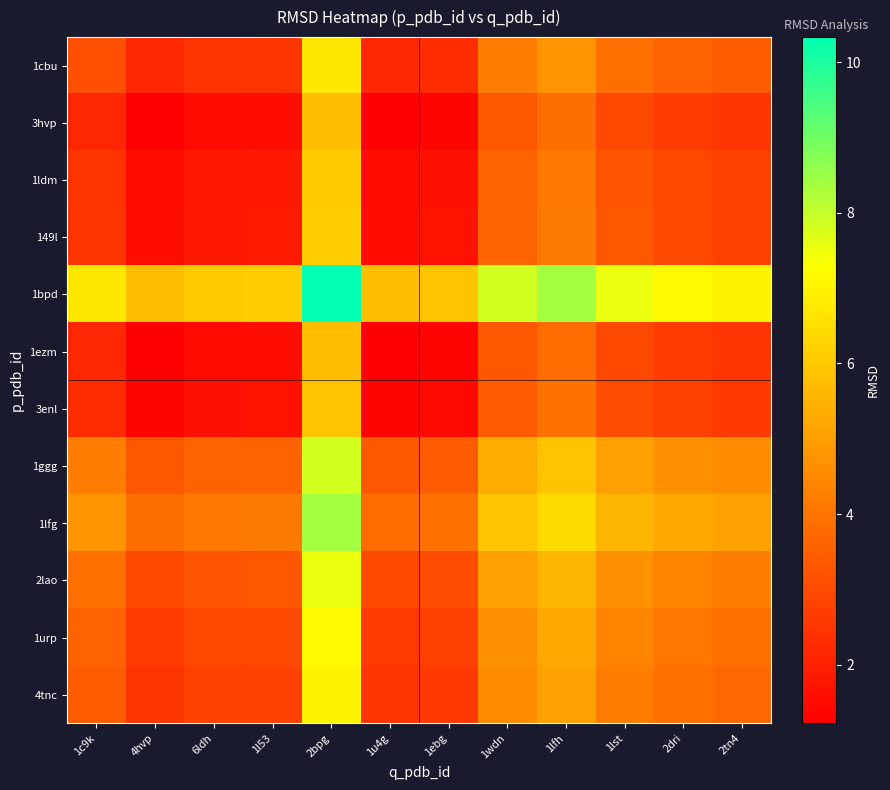

Reading left to right, what are all the values shown in this chart?

1cbu: 1c9k=3.1	4hvp=2.2	6ldh=2.4	1l53=2.5	2bpg=6.7	1u4g=2.2	1ebg=2.3	1wdn=4.2	1lfh=4.8	1lst=3.9	2dri=3.6	2tn4=3.4
3hvp: 1c9k=2.2	4hvp=1.2	6ldh=1.5	1l53=1.6	2bpg=5.8	1u4g=1.2	1ebg=1.4	1wdn=3.3	1lfh=3.8	1lst=3.0	2dri=2.7	2tn4=2.5
1ldm: 1c9k=2.4	4hvp=1.5	6ldh=1.8	1l53=1.8	2bpg=6.1	1u4g=1.5	1ebg=1.6	1wdn=3.6	1lfh=4.1	1lst=3.2	2dri=2.9	2tn4=2.8
149l: 1c9k=2.5	4hvp=1.6	6ldh=1.8	1l53=1.9	2bpg=6.1	1u4g=1.5	1ebg=1.7	1wdn=3.6	1lfh=4.1	1lst=3.3	2dri=3.0	2tn4=2.8
1bpd: 1c9k=6.7	4hvp=5.8	6ldh=6.1	1l53=6.1	2bpg=10.3	1u4g=5.8	1ebg=5.9	1wdn=7.8	1lfh=8.4	1lst=7.5	2dri=7.2	2tn4=7.0
1ezm: 1c9k=2.2	4hvp=1.2	6ldh=1.5	1l53=1.5	2bpg=5.8	1u4g=1.2	1ebg=1.3	1wdn=3.3	1lfh=3.8	1lst=3.0	2dri=2.6	2tn4=2.5
3enl: 1c9k=2.3	4hvp=1.4	6ldh=1.6	1l53=1.7	2bpg=5.9	1u4g=1.3	1ebg=1.5	1wdn=3.4	1lfh=3.9	1lst=3.1	2dri=2.8	2tn4=2.6
1ggg: 1c9k=4.2	4hvp=3.3	6ldh=3.6	1l53=3.6	2bpg=7.8	1u4g=3.3	1ebg=3.4	1wdn=5.3	1lfh=5.9	1lst=5.0	2dri=4.7	2tn4=4.5
1lfg: 1c9k=4.8	4hvp=3.8	6ldh=4.1	1l53=4.1	2bpg=8.4	1u4g=3.8	1ebg=3.9	1wdn=5.9	1lfh=6.4	1lst=5.6	2dri=5.2	2tn4=5.1
2lao: 1c9k=3.9	4hvp=3.0	6ldh=3.2	1l53=3.3	2bpg=7.5	1u4g=3.0	1ebg=3.1	1wdn=5.0	1lfh=5.6	1lst=4.7	2dri=4.4	2tn4=4.2
1urp: 1c9k=3.6	4hvp=2.7	6ldh=2.9	1l53=3.0	2bpg=7.2	1u4g=2.6	1ebg=2.8	1wdn=4.7	1lfh=5.2	1lst=4.4	2dri=4.1	2tn4=3.9
4tnc: 1c9k=3.4	4hvp=2.5	6ldh=2.8	1l53=2.8	2bpg=7.0	1u4g=2.5	1ebg=2.6	1wdn=4.5	1lfh=5.1	1lst=4.2	2dri=3.9	2tn4=3.7